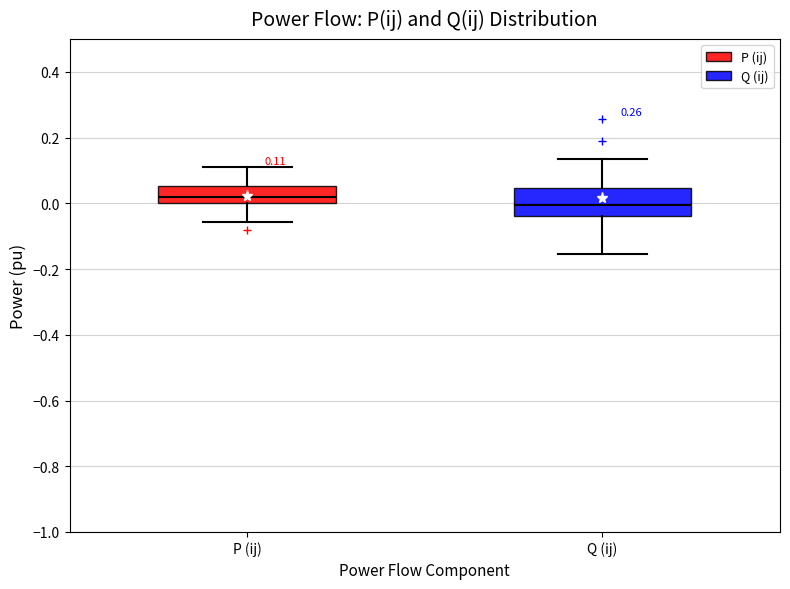

Which box has the lowest median line?

Q (ij)